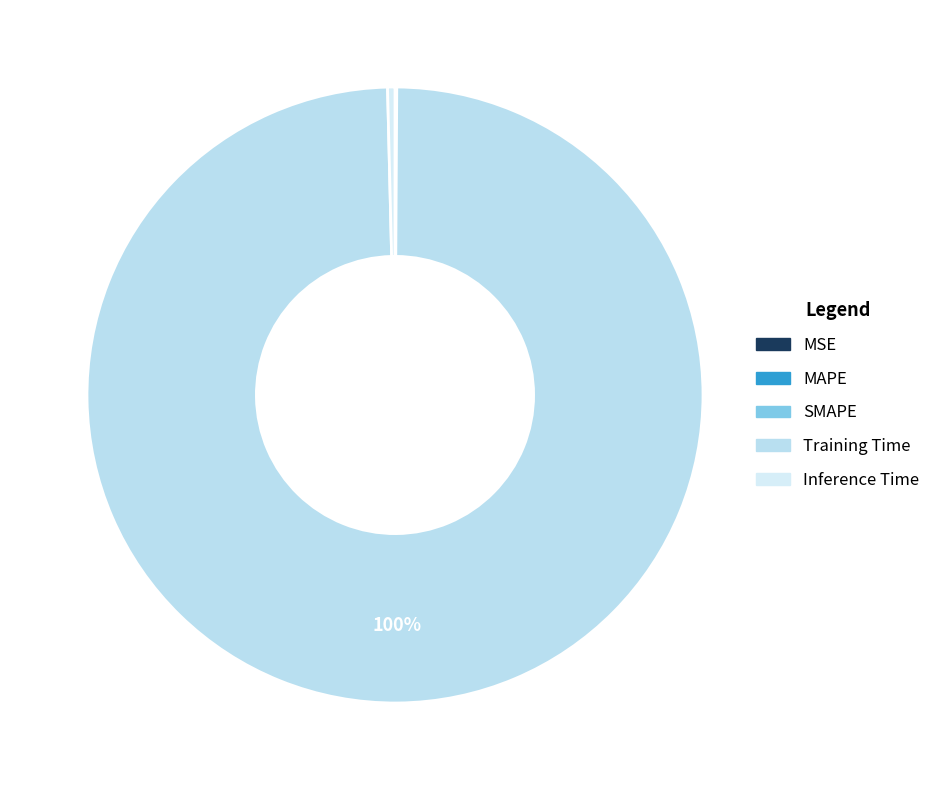

The SMAPE slice represents 1% of the pie. True or false?

False